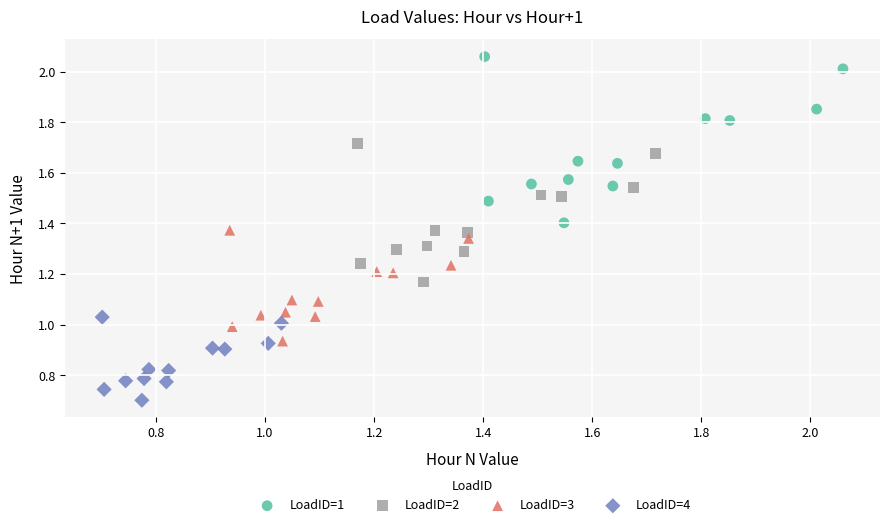

Which series reaches the maximum Y coordinate?

LoadID=1